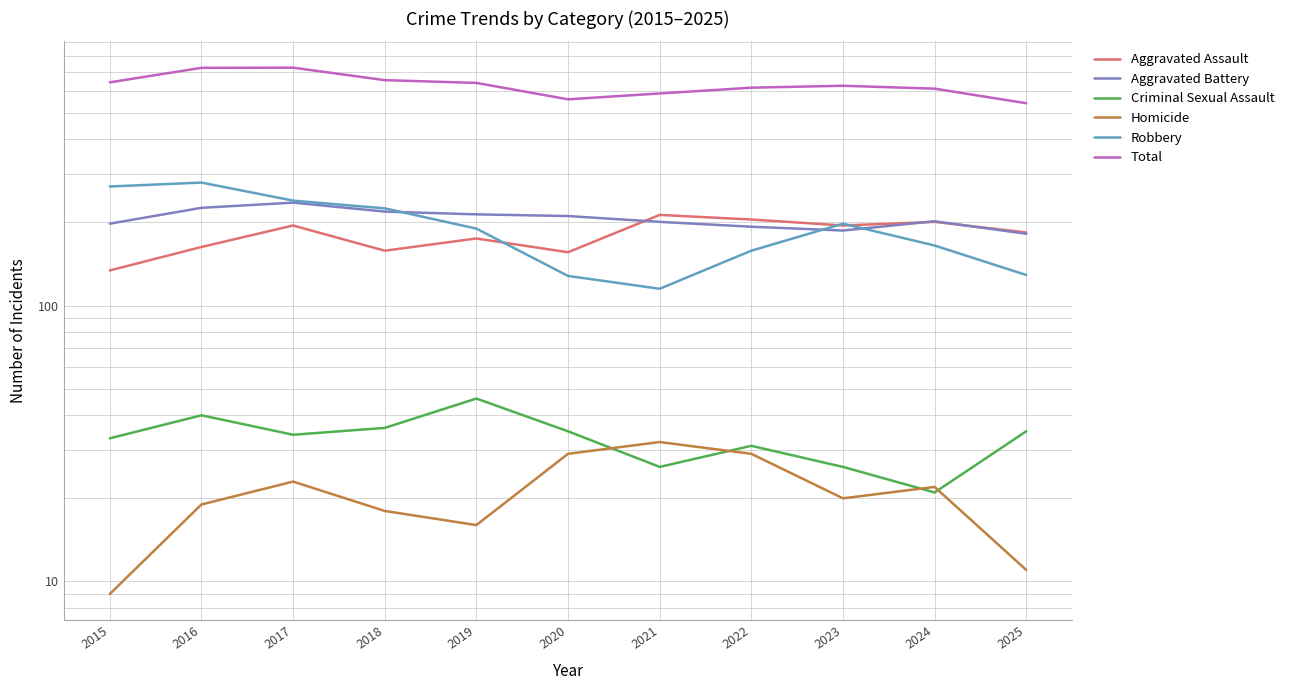

What is the sum of the Aggravated Battery values at 2015 and 2019?

412